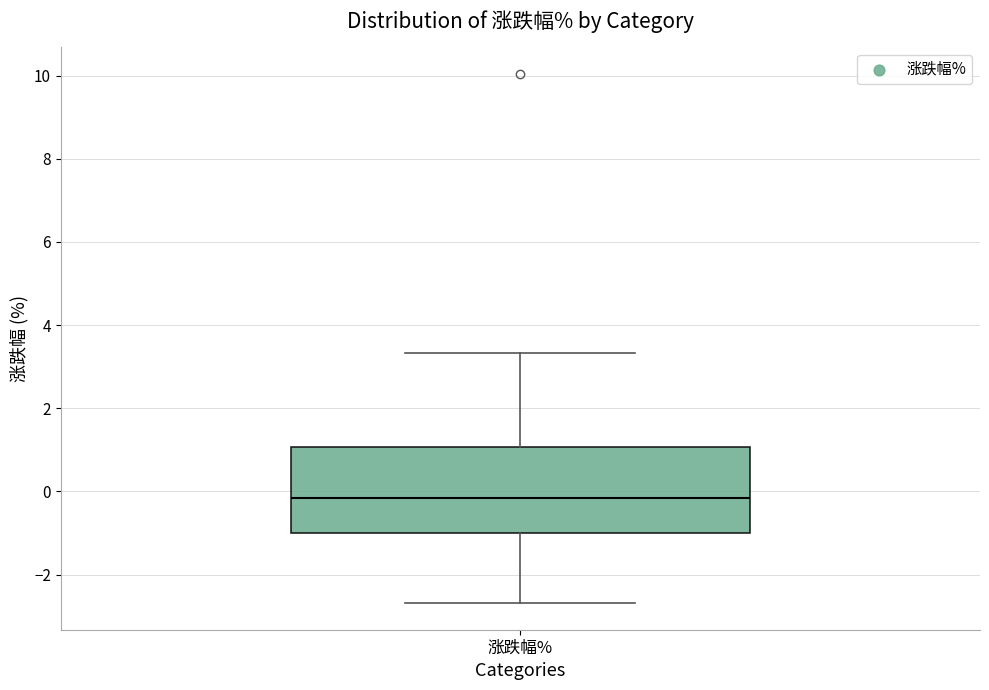

Read this box plot against the y-axis: the position of the median line, the range covered by the box, and the ends of both whiskers. The values are not printed on the chart, so give them approximately, as read against the axis.

median -0.2, box -1.0 to 1.0, whiskers -2.6 to 3.4